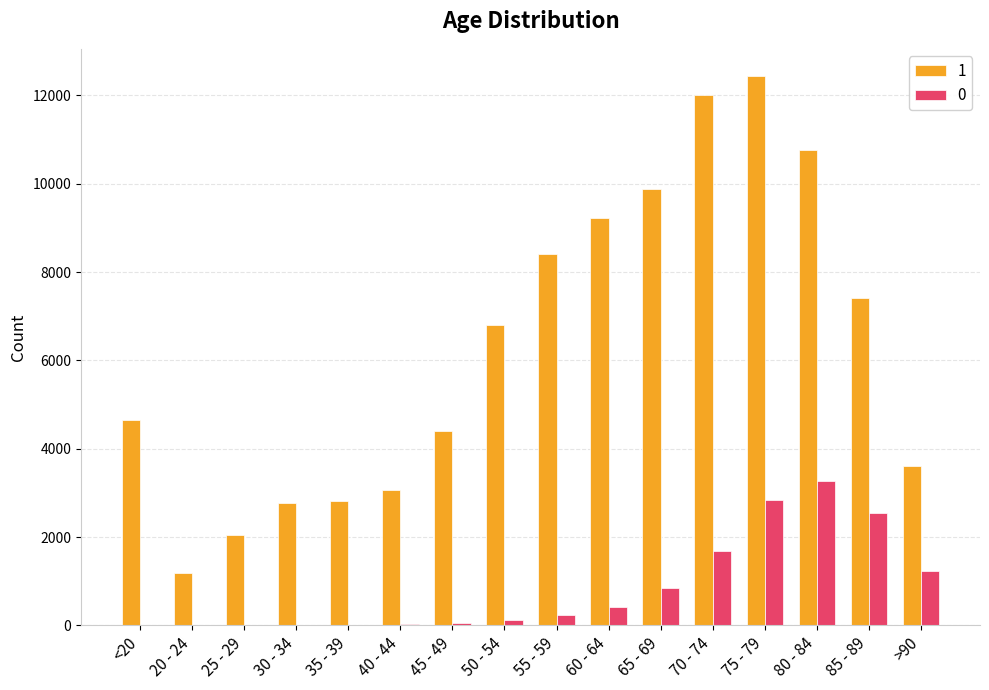

Between 25 - 29 and 35 - 39, which series saw the biggest shift?

1